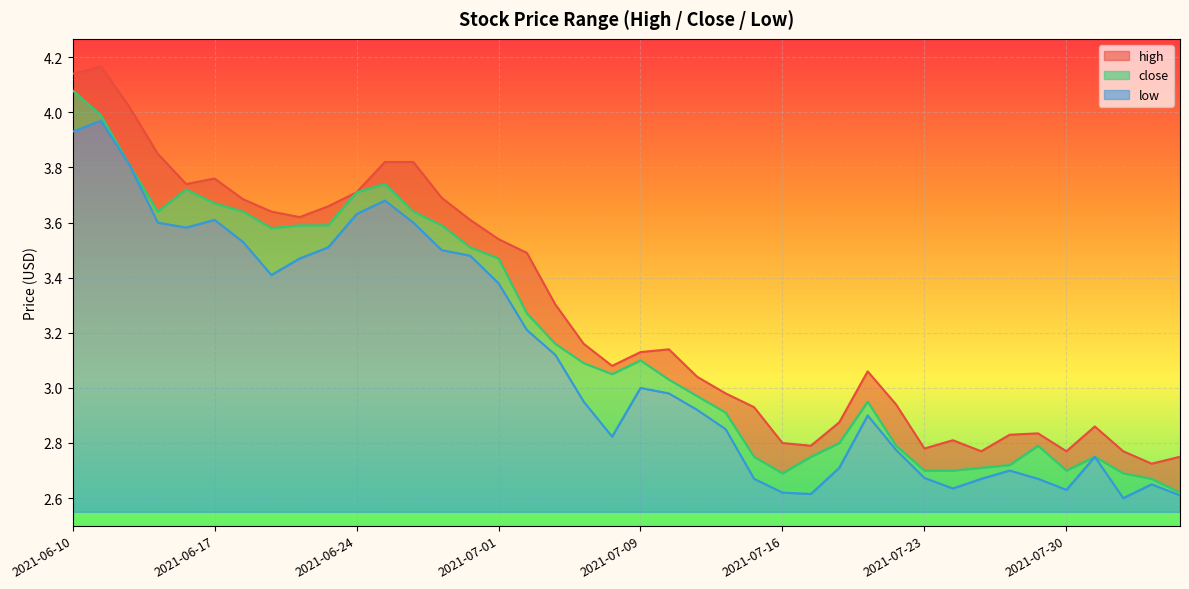

The value of low at 2021-07-22 is 1.8. True or false?

False